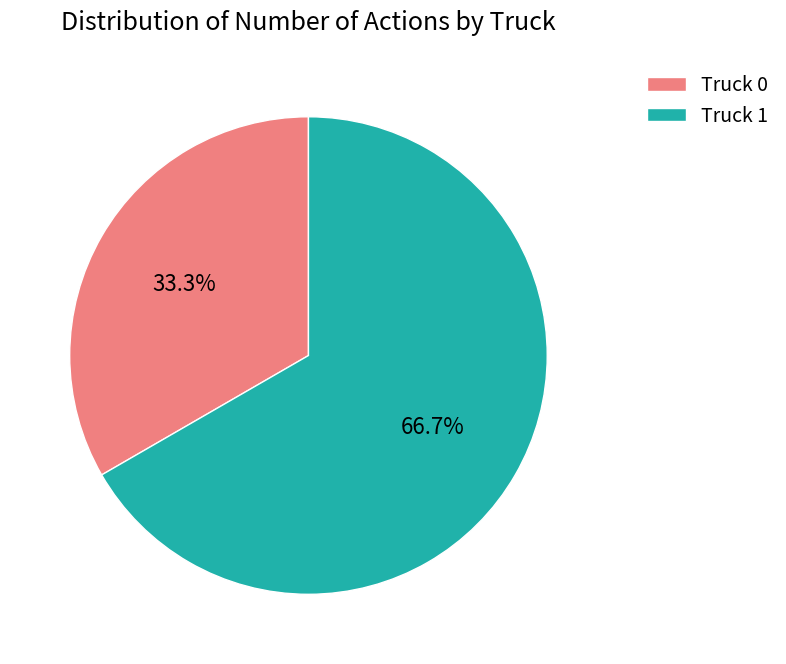

To the nearest percent, what is the difference between the largest and smallest slice percentages?

33%